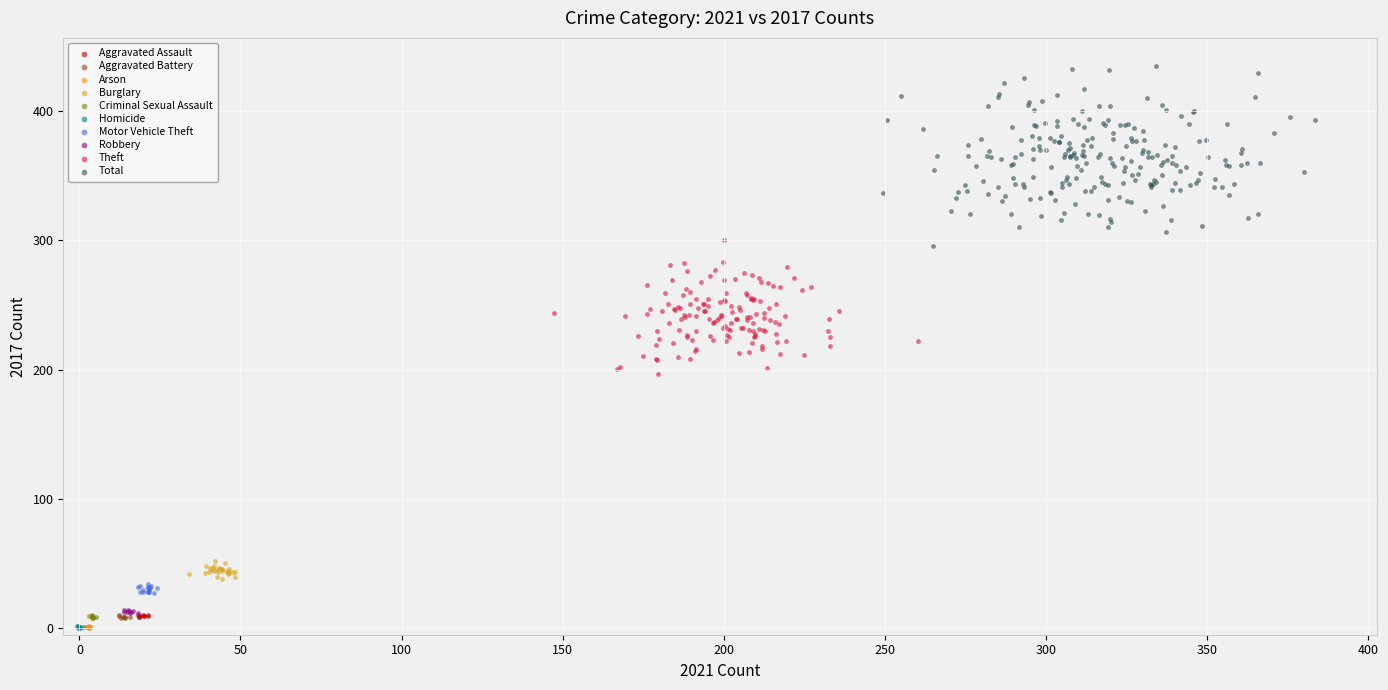

Which series reaches the maximum Y coordinate?

Total